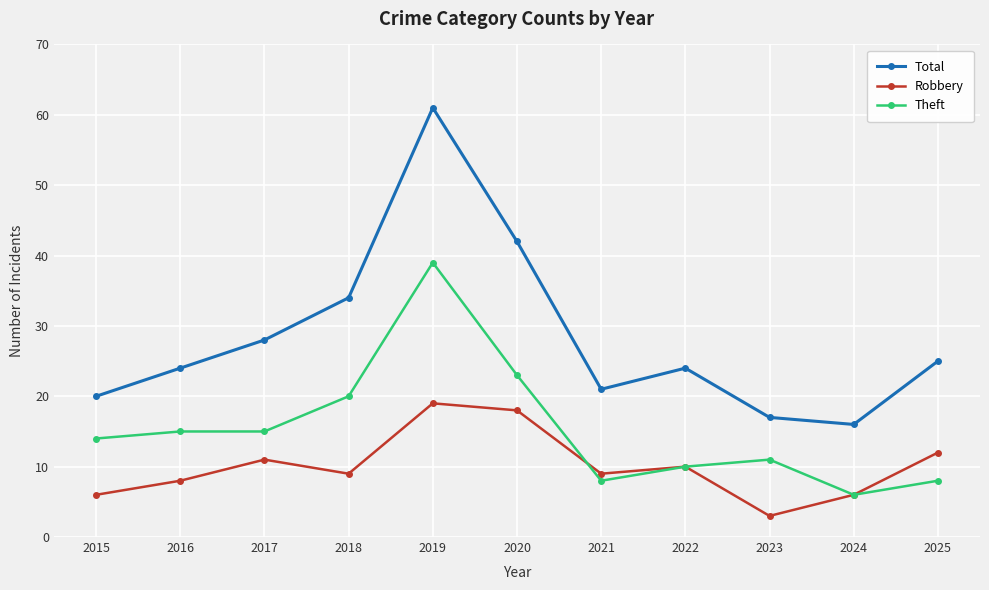

True or false: Robbery and Theft intersect in this chart.

True